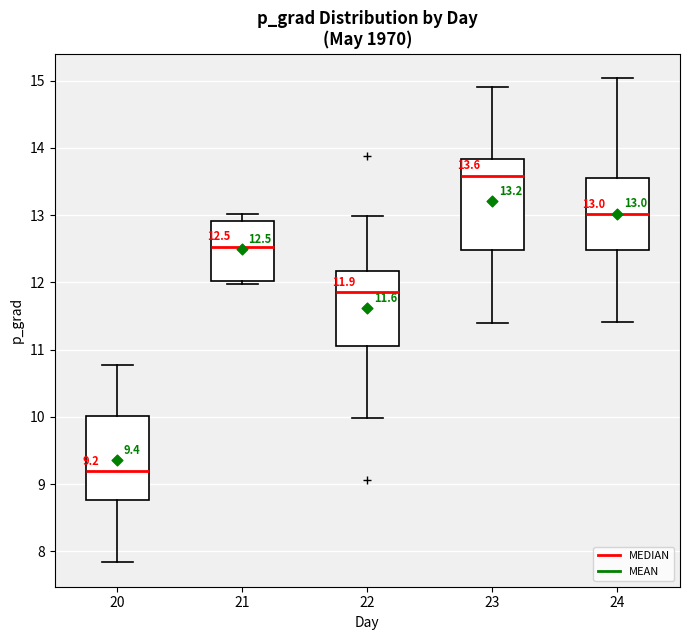

Which box is the tallest, from its lower edge to its upper edge?

23